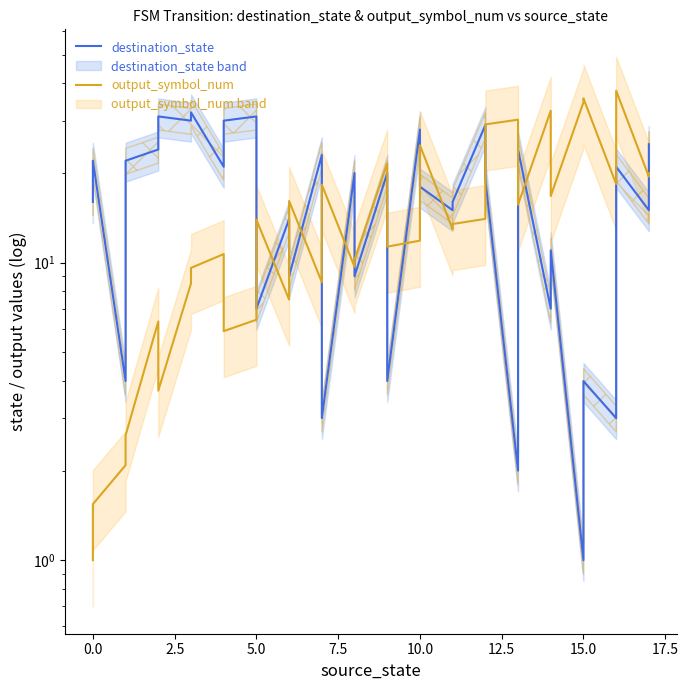

What position from the right is 10?

26